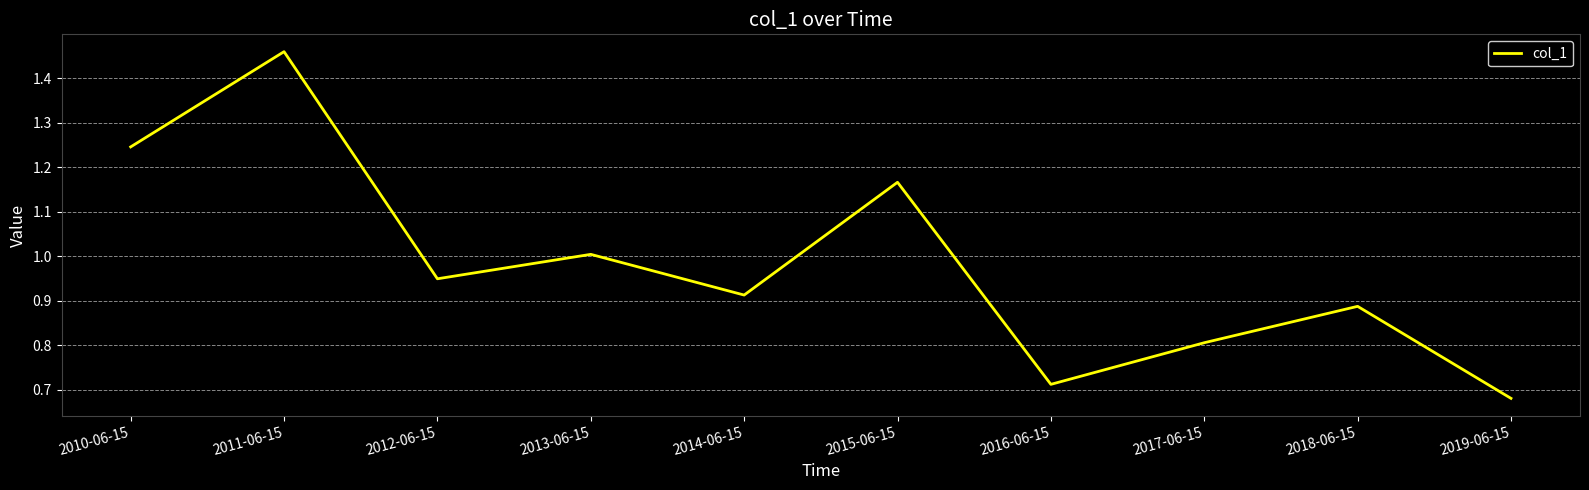

Which category has the highest value across all series?

2011-06-15